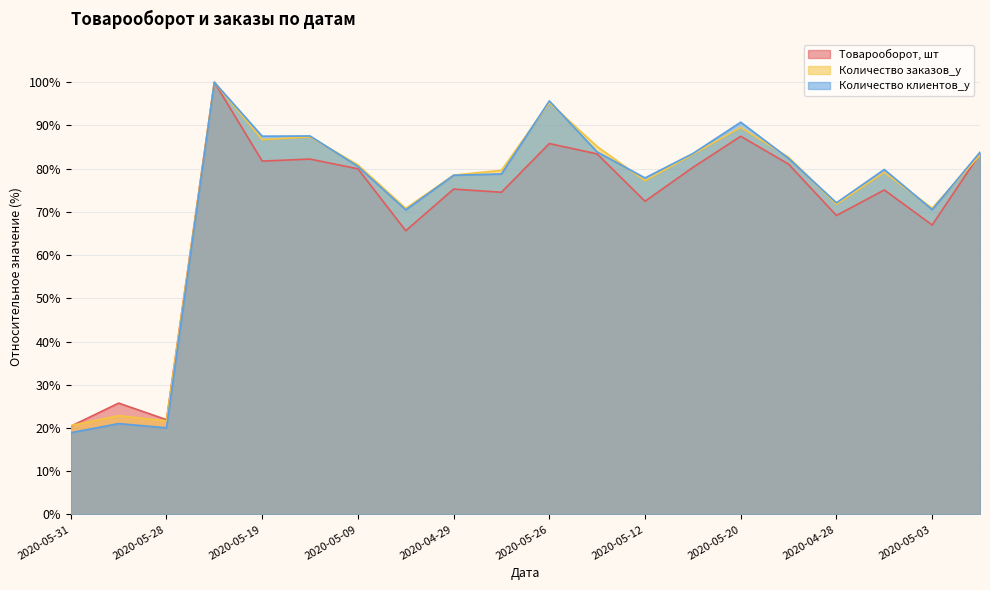

How many distinct data groups are displayed?

3